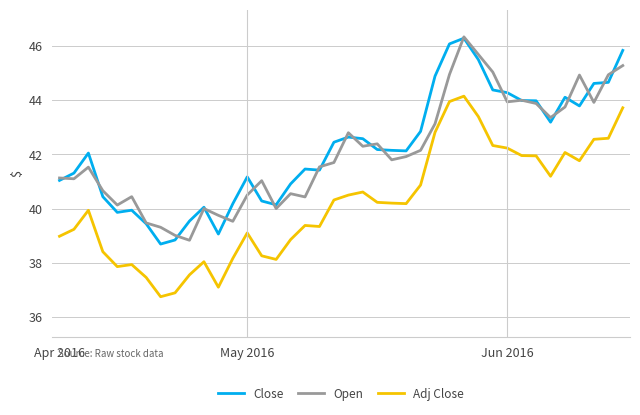

What are all the series names shown in the legend?

Close, Open, Adj Close